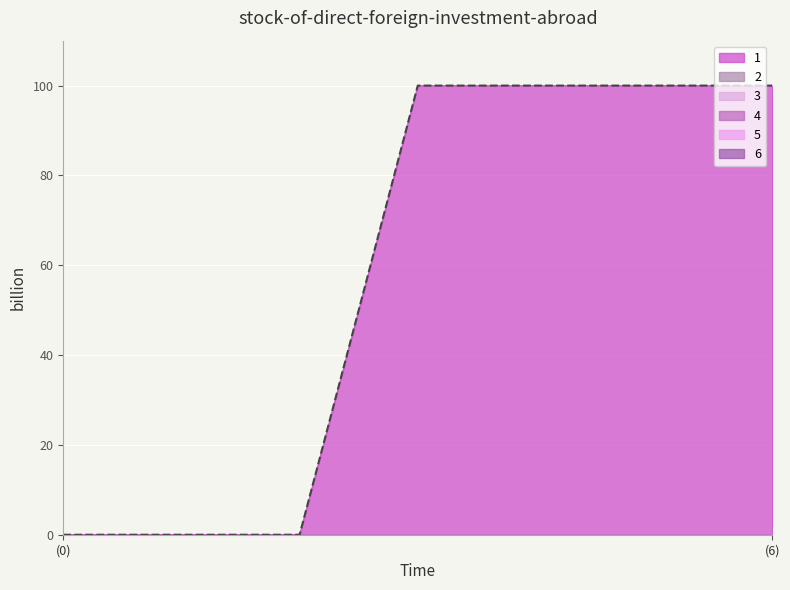

Which category has the highest value across all series?

3